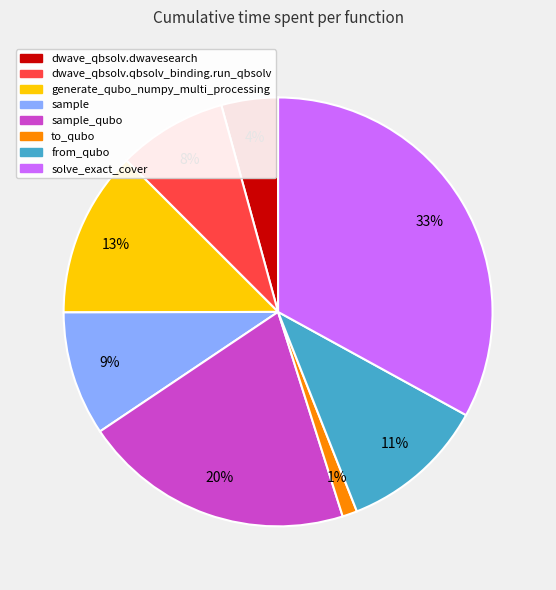

Is there a majority slice in this chart?

No